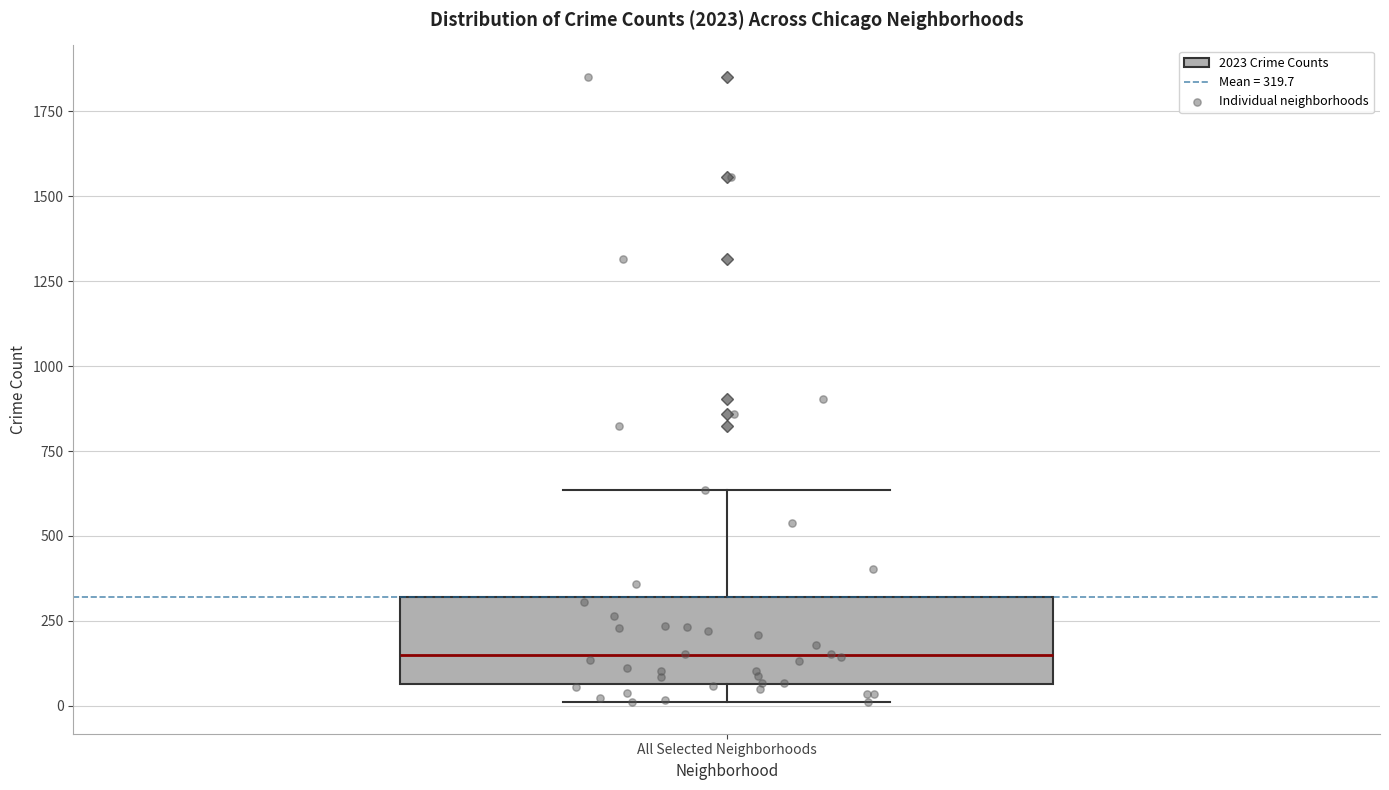

Where does the median line of the box for All Selected Neighborhoods sit on the y-axis? The values are not printed on the chart, so give them approximately, as read against the axis.

150